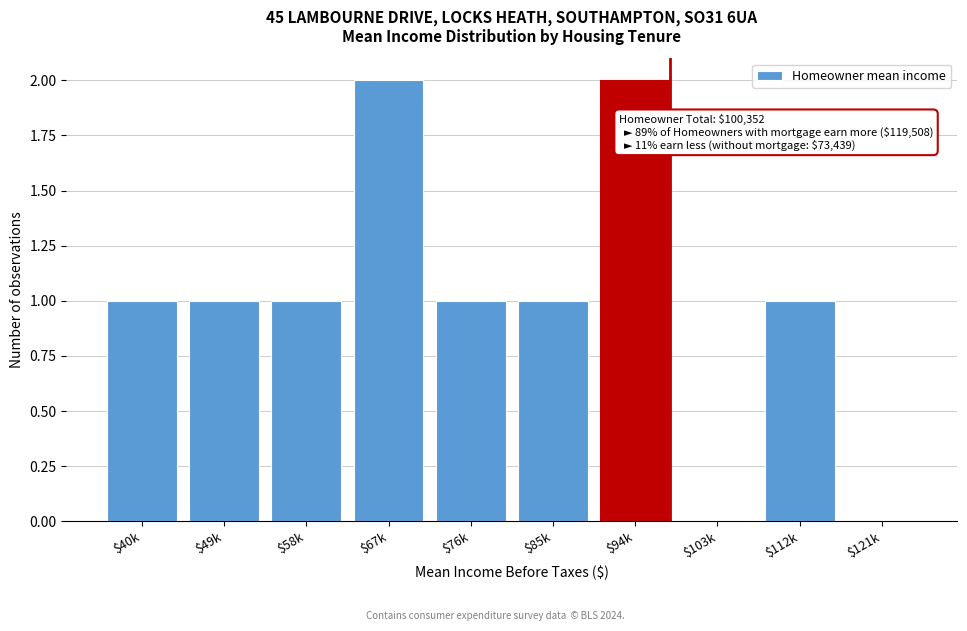

What is the sum of all values?

10